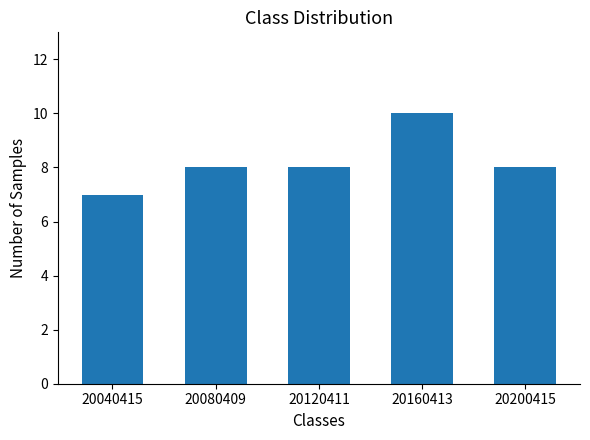

Approximately how many times larger is the value at 20080409 compared to 20200415?

1.0